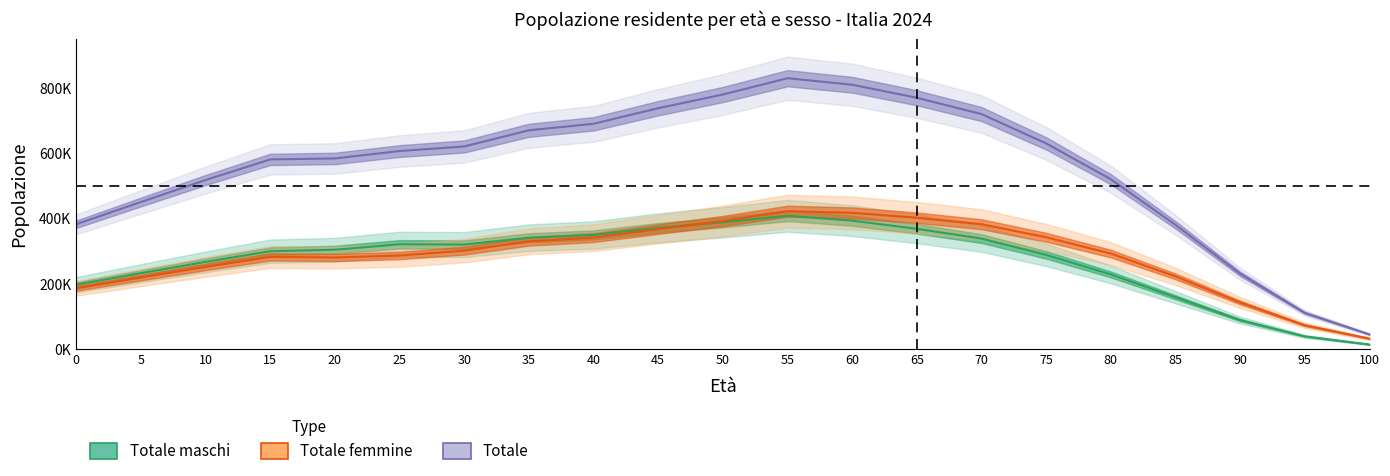

The value of Totale femmine at 95 is 111736. True or false?

False